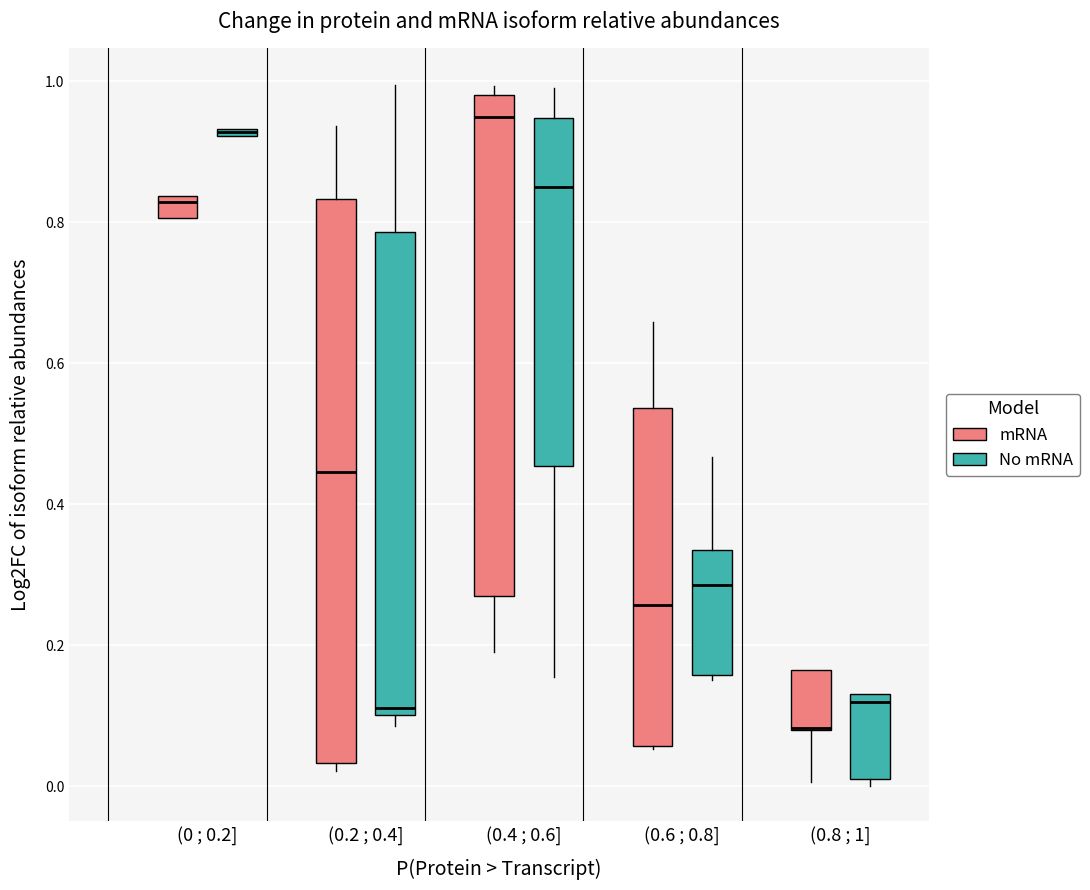

Where is the upper edge of the box for (0 ; 0.2] (No mRNA) on the y-axis? The values are not printed on the chart, so give them approximately, as read against the axis.

0.94